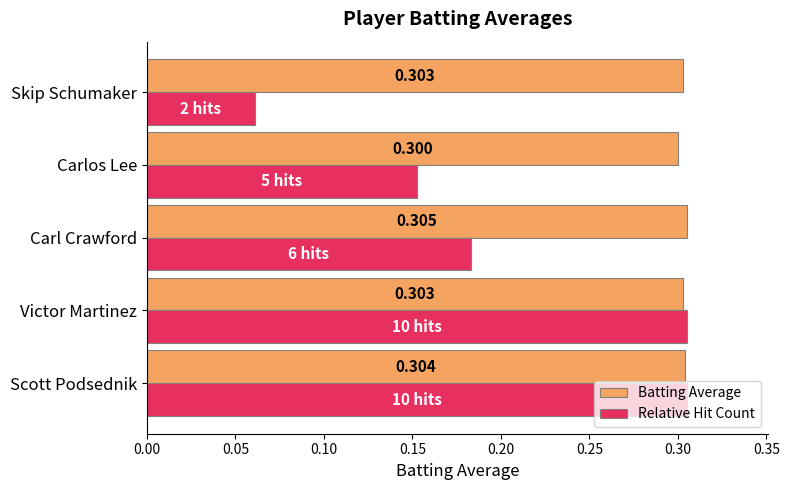

Which series has the widest spread of values?

Relative Hit Count